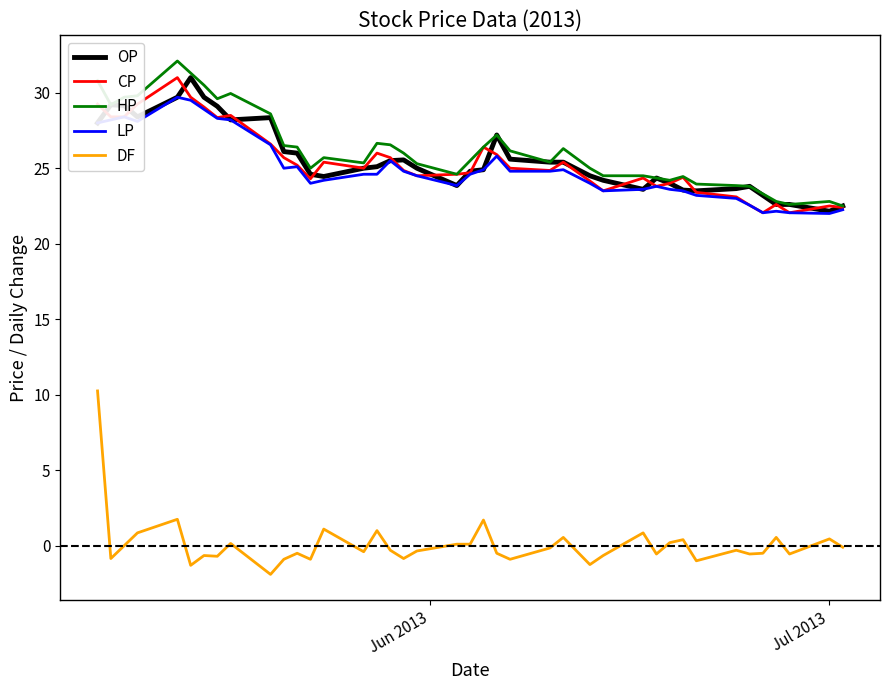

What is the average value of the CP series?

25.4